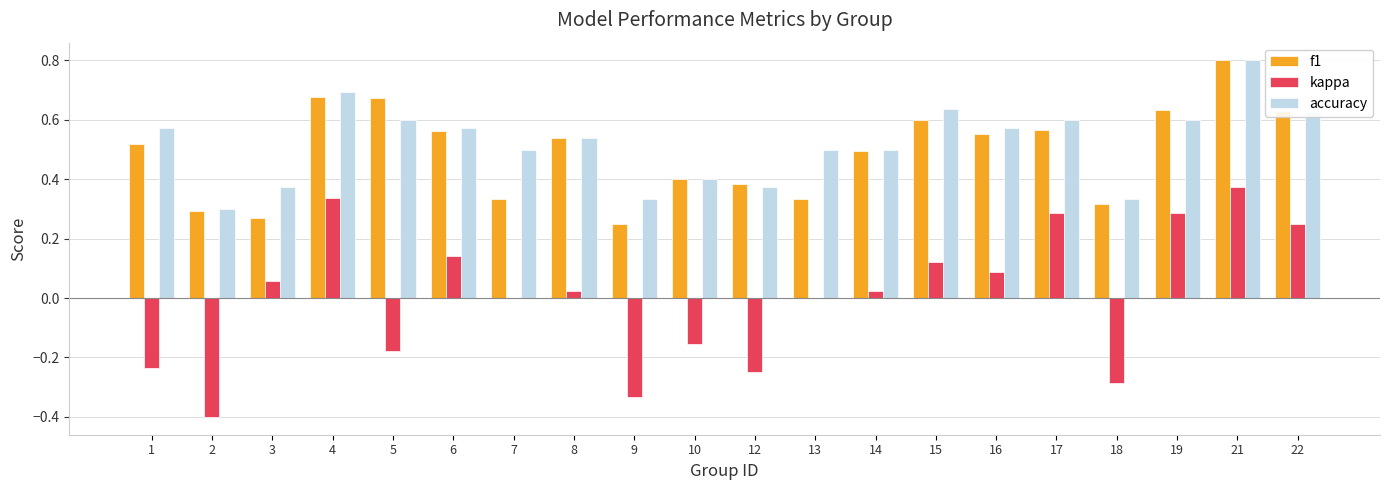

How many accuracy values are between 0 and 1?

20